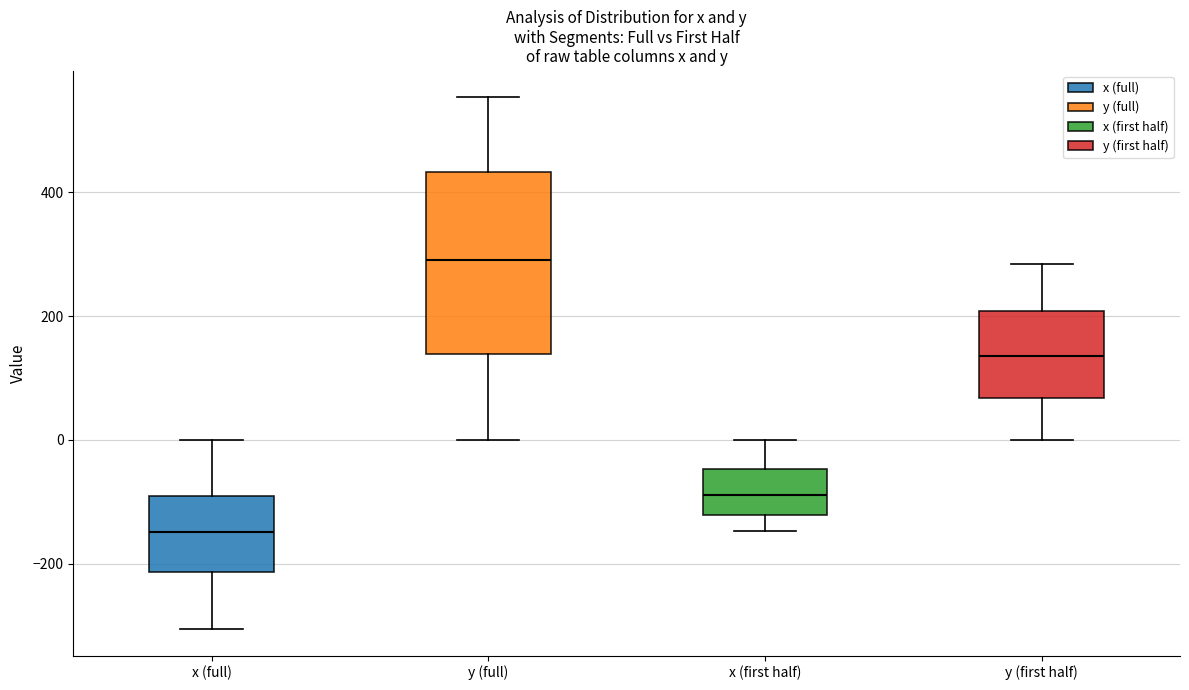

Which box is the tallest, from its lower edge to its upper edge?

y (full)